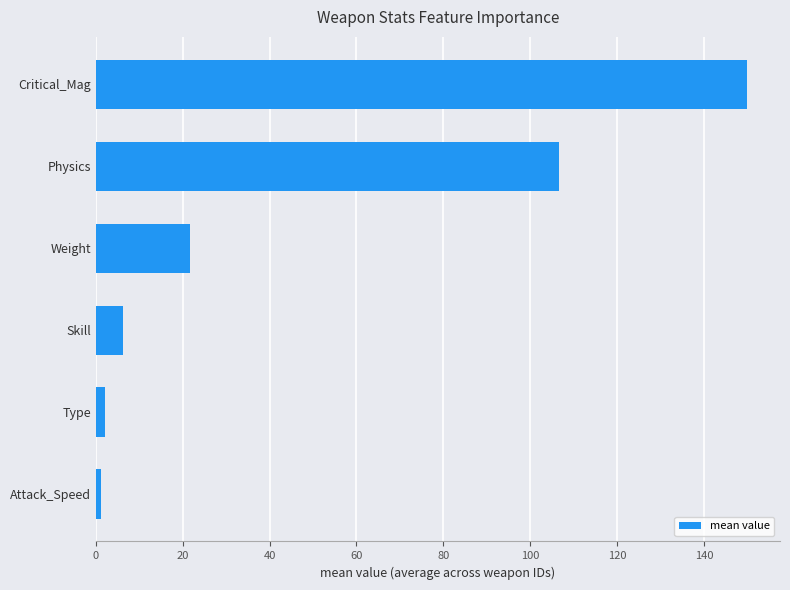

True or false: the data shows 106.7 at Physics.

True